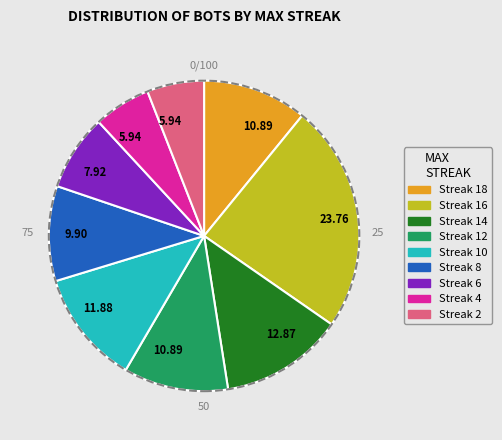

Is there a majority slice in this chart?

No